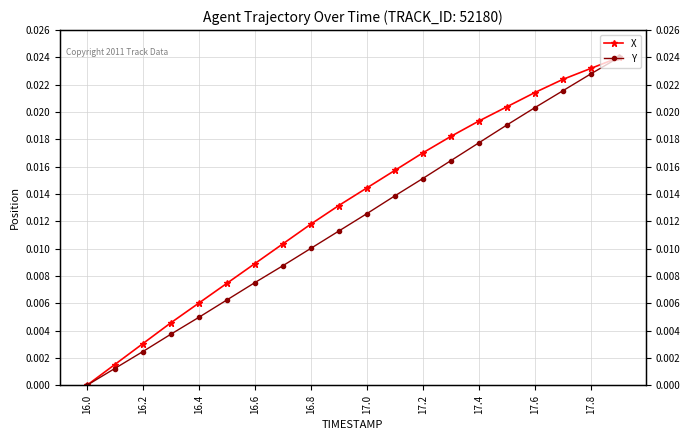

What is the sum of all X values?

0.3